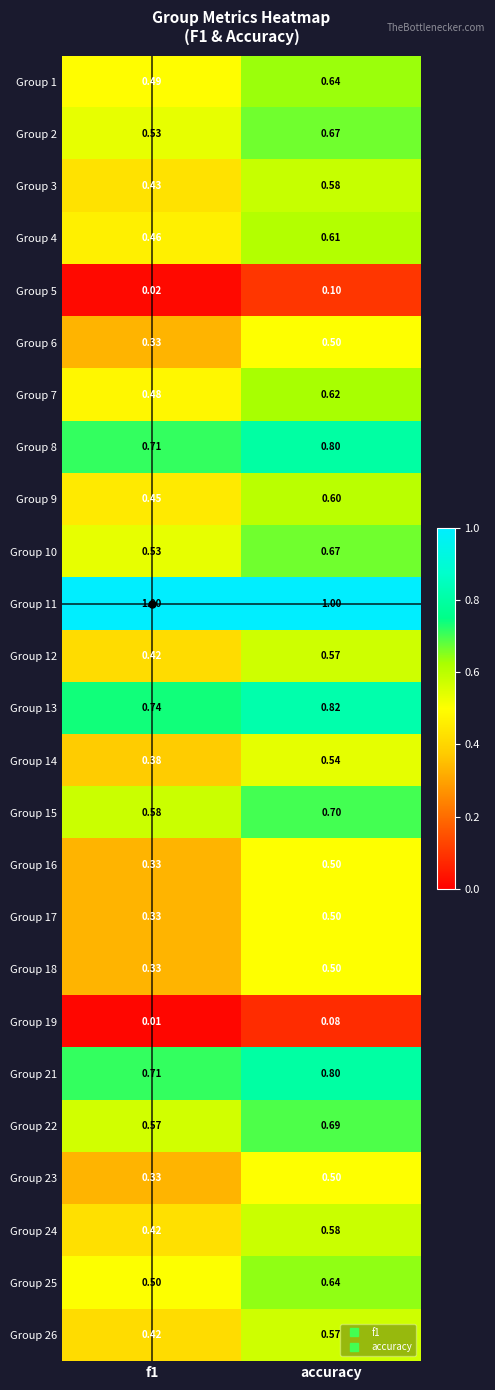

Is the value of Group 4 at f1 greater than the value of Group 25 at accuracy?

No